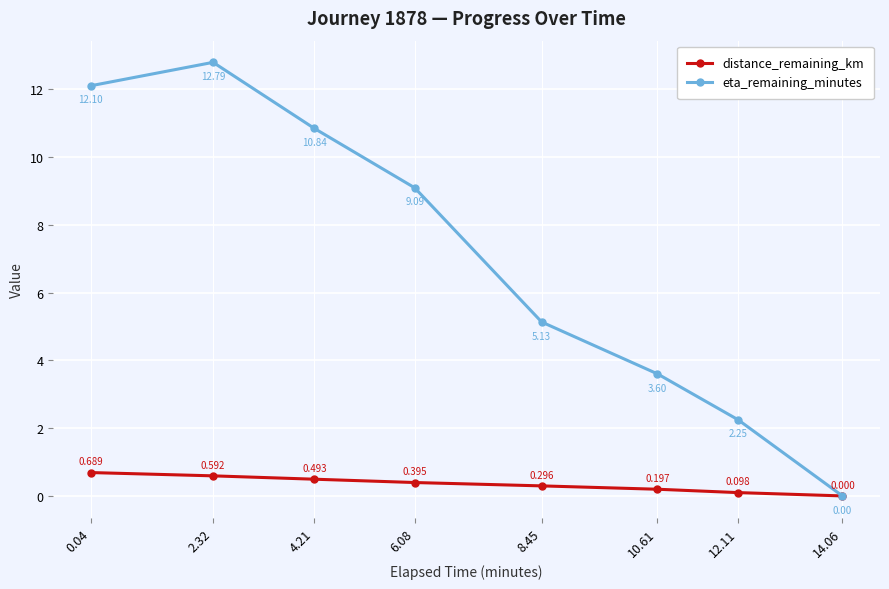

What is the label of the 7th point from the right?

2.32